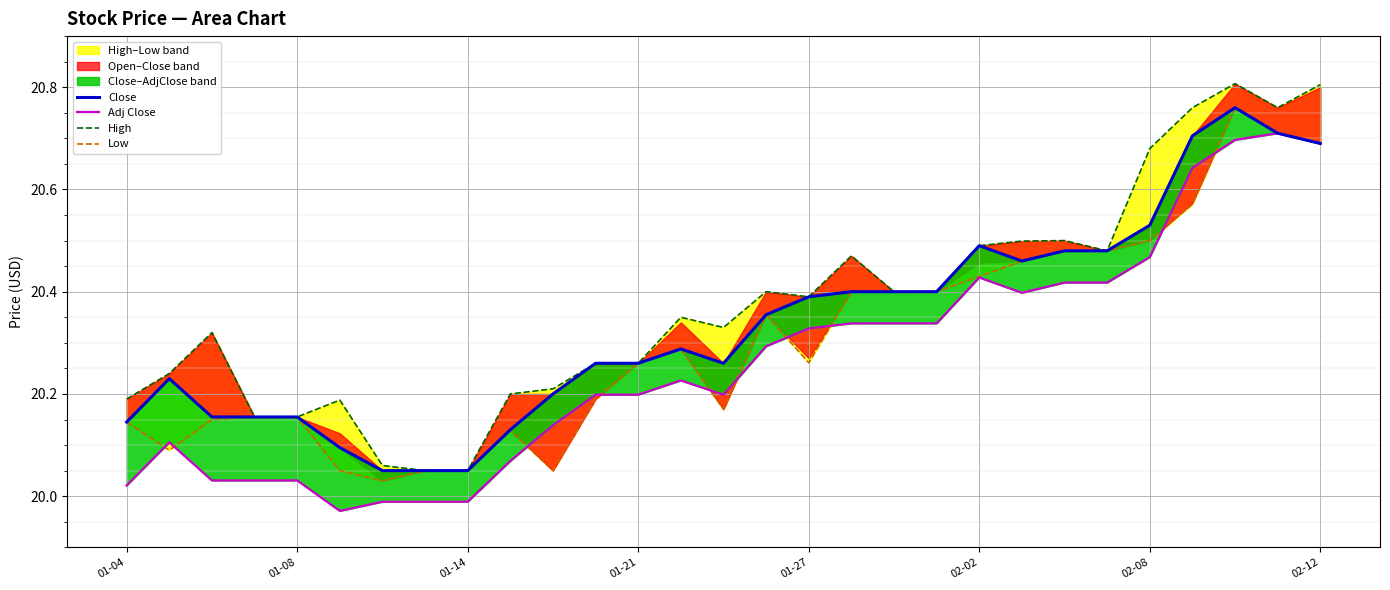

List the series in order of their peak value, lowest first.

Adj Close, Close, Low, High